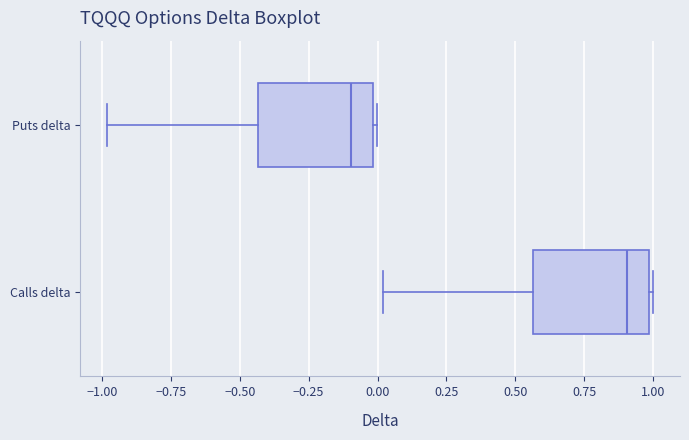

Reading bottom to top, transcribe this box plot: for each box, give where its median line is, the range the box spans, and where its two whiskers end, as read against the x-axis. The values are not printed on the chart, so give them approximately, as read against the axis.

Calls delta: median 0.90, box 0.55 to 1.00, whiskers 0.00 to 1.00
Puts delta: median -0.10, box -0.45 to 0.00, whiskers -1.00 to 0.00